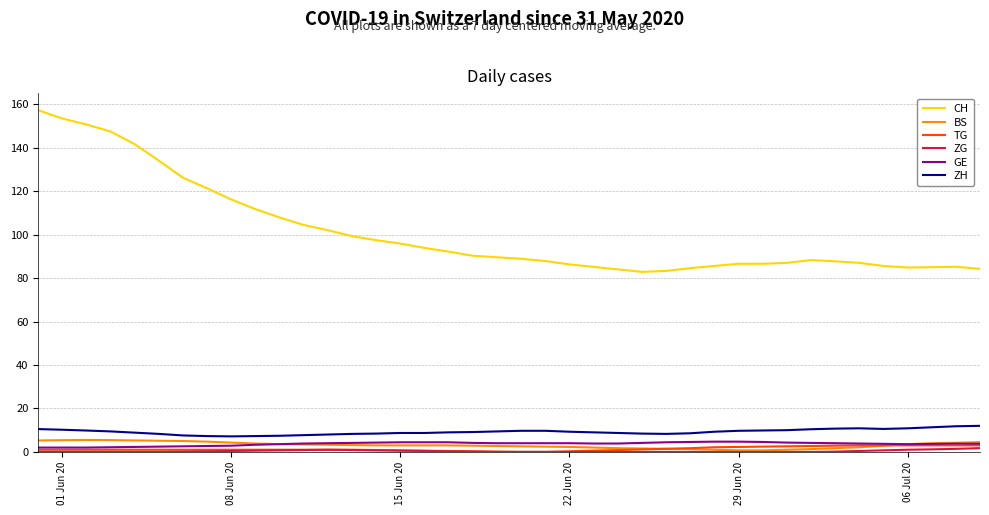

True or false: TG and ZH intersect in this chart.

False